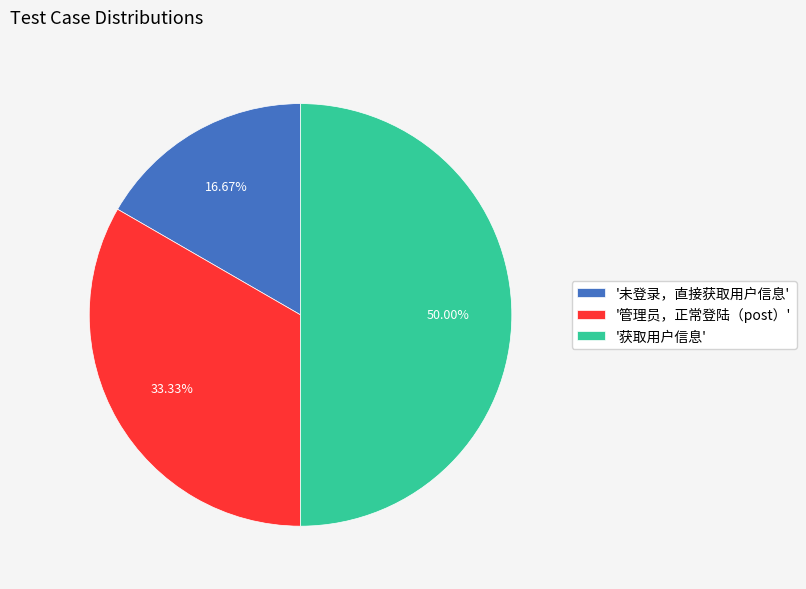

How many slices are in this pie chart?

3